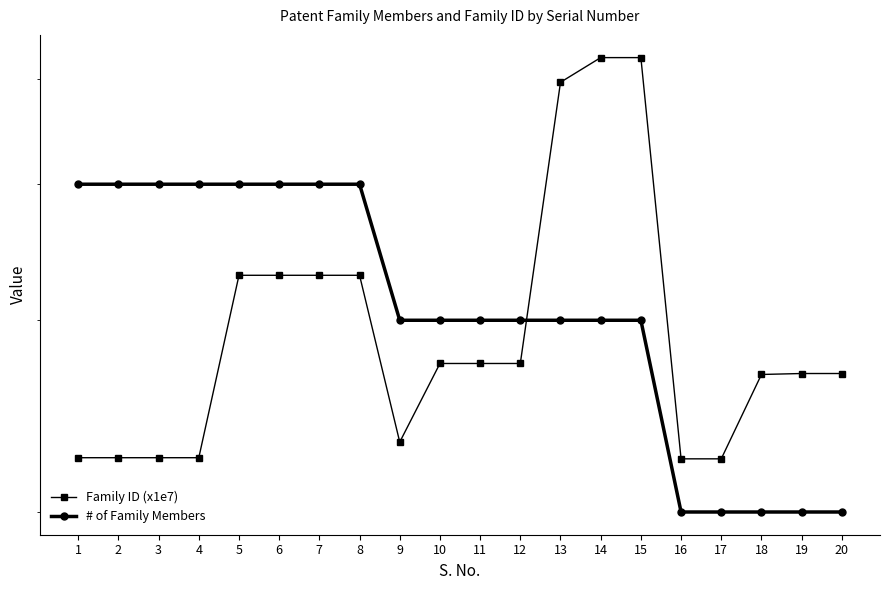

How many lines are shown in the chart?

2